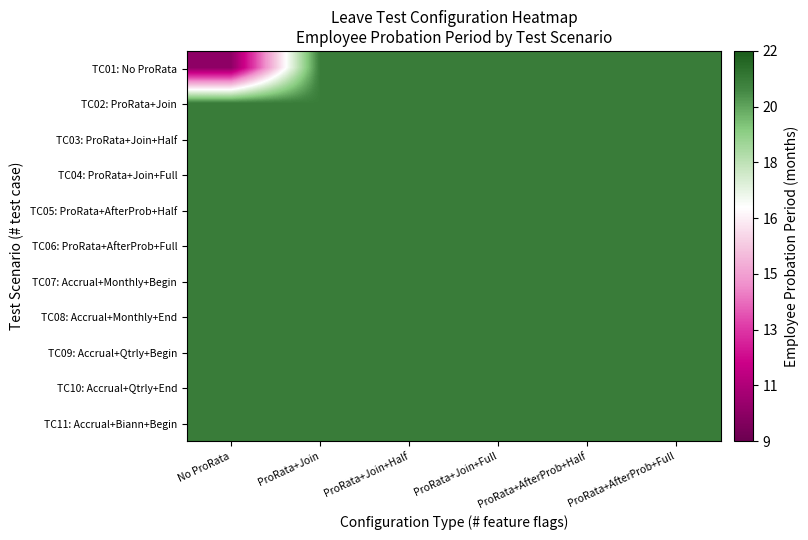

What is the minimum value shown in the chart?

10